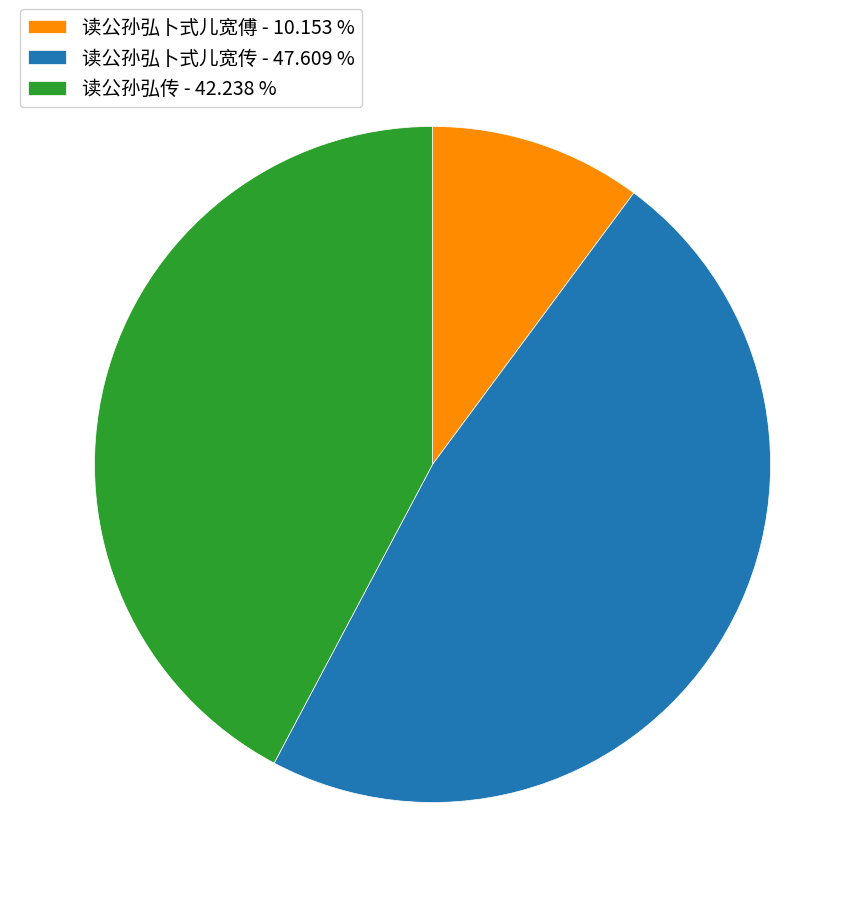

Which slice is the smallest?

读公孙弘卜式儿宽傅